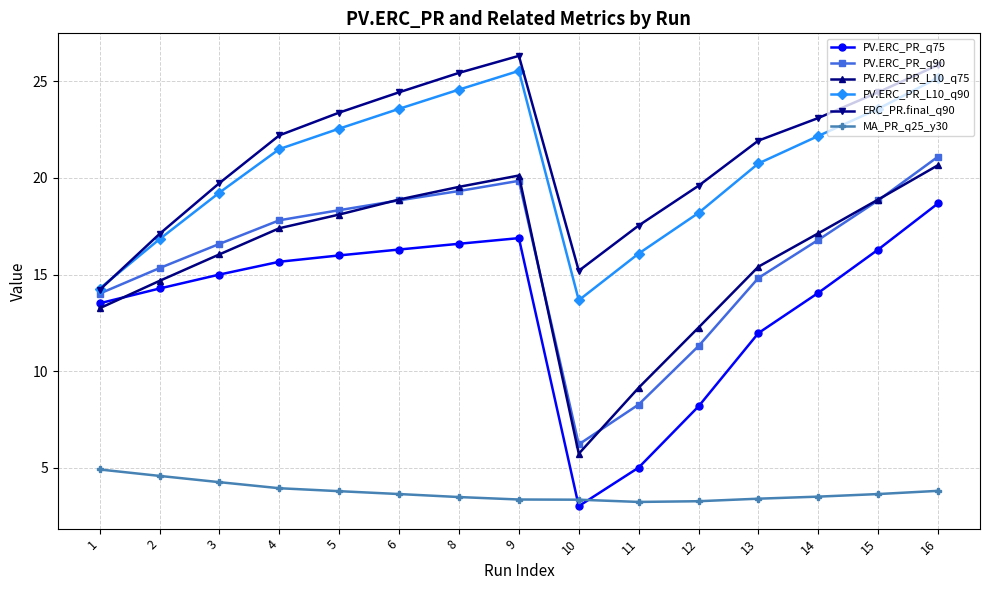

Which series changed the most between 10 and 13?

PV.ERC_PR_L10_q75